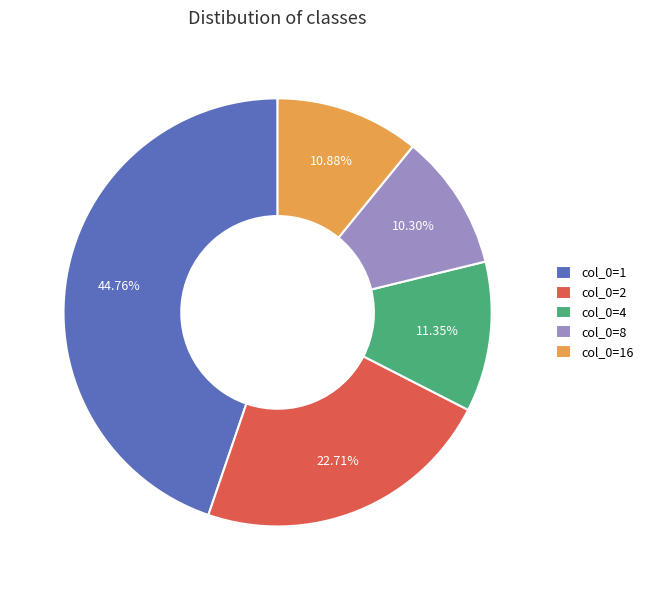

Does any single category account for the majority?

No